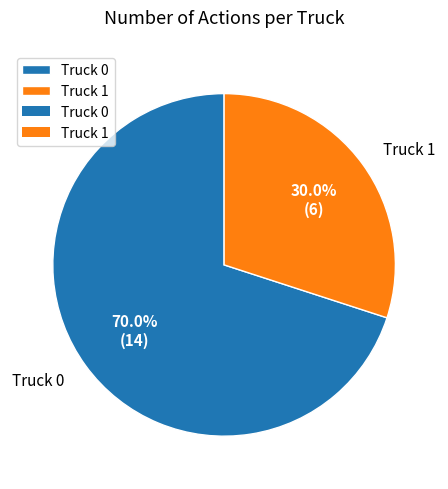

To the nearest percent, what percentage of the pie is Truck 1?

30%